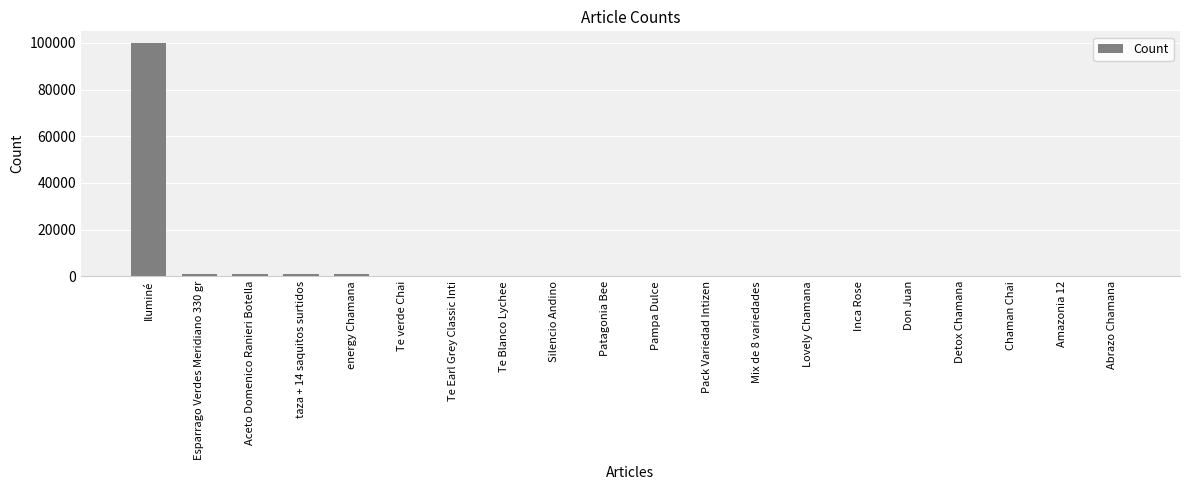

What is the sum of all values?

103991